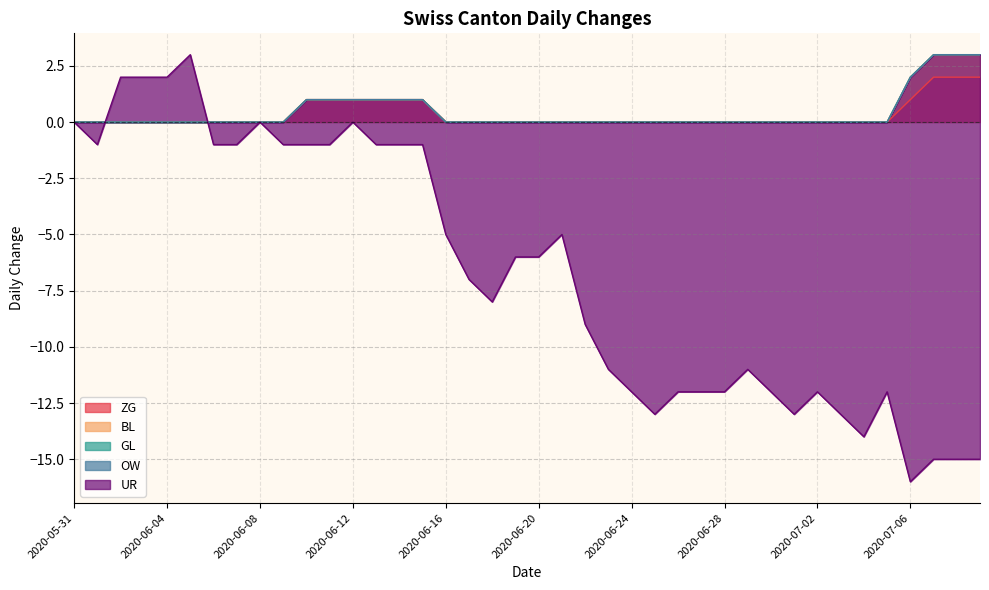

Which category has the lowest value in the BL series?

2020-05-31